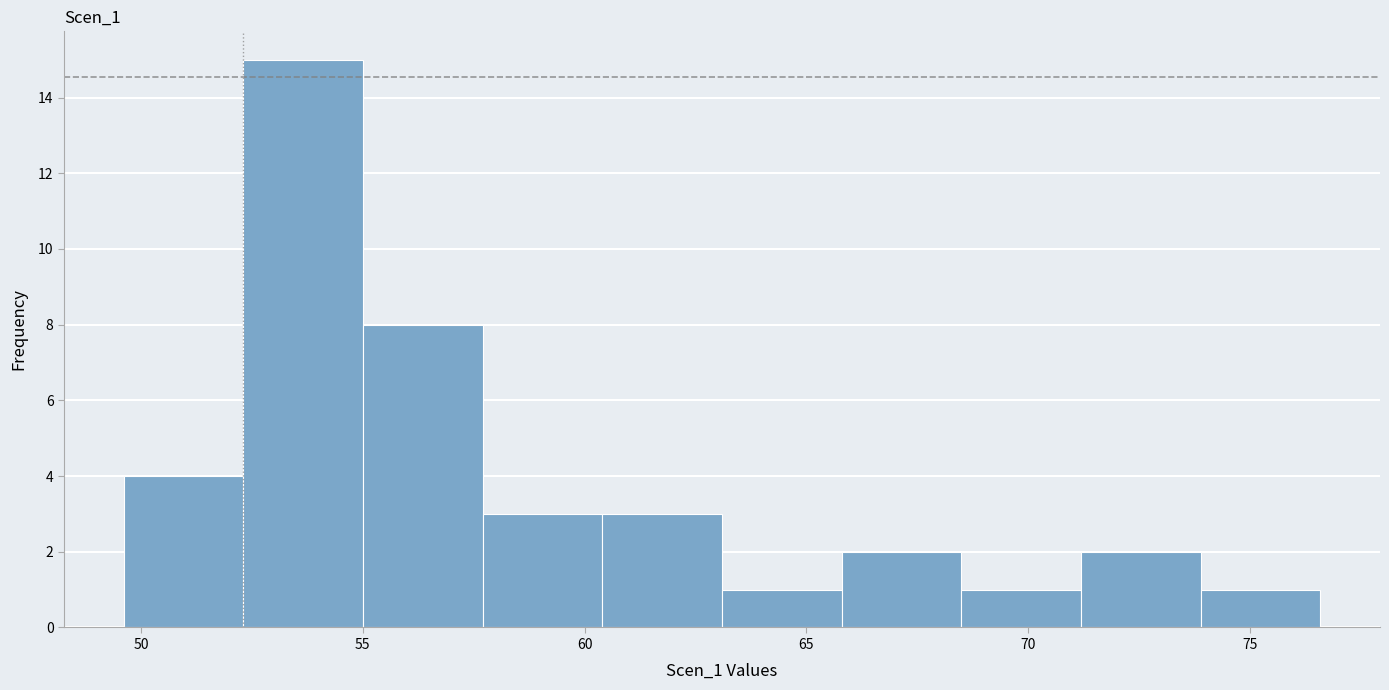

Reading left to right, list every bar in this chart as the range it spans on the x-axis followed by its height. Neither the bar edges nor the heights are printed on the chart, so give them approximately, as read against the axes.

49.5 to 52.5: 4
52.5 to 55.0: 15
55.0 to 57.5: 8
57.5 to 60.5: 3
60.5 to 63.0: 3
63.0 to 66.0: 1
66.0 to 68.5: 2
68.5 to 71.0: 1
71.0 to 74.0: 2
74.0 to 76.5: 1